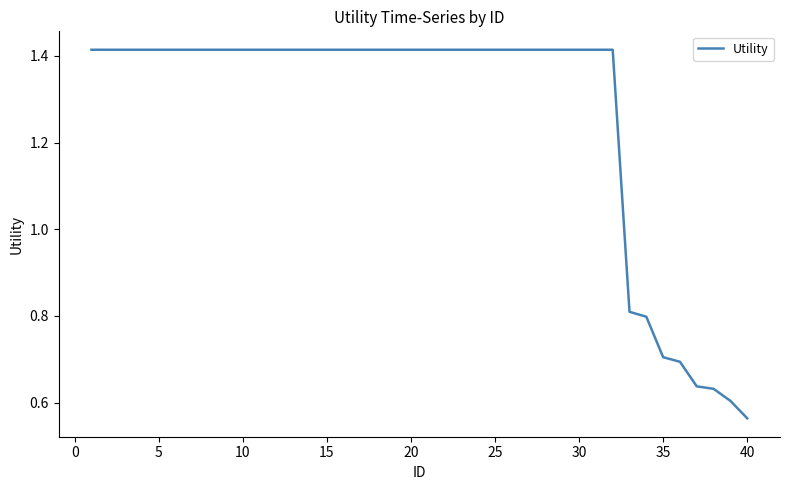

What is the difference between the maximum and minimum values?

0.9